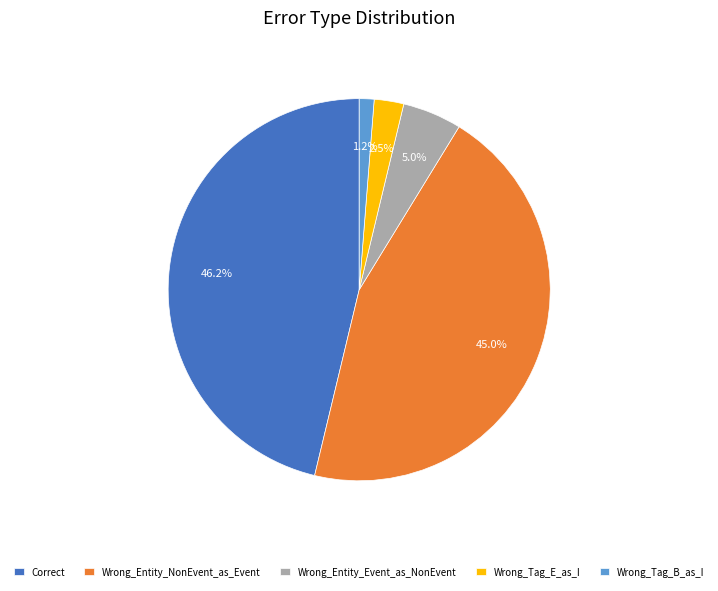

Is it true that Correct is 57% of the pie?

False